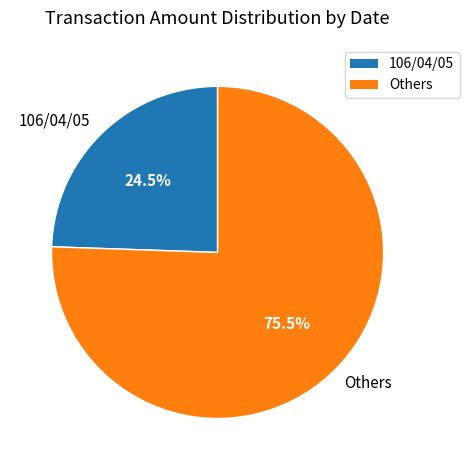

To the nearest percent, what is the average slice percentage?

50%